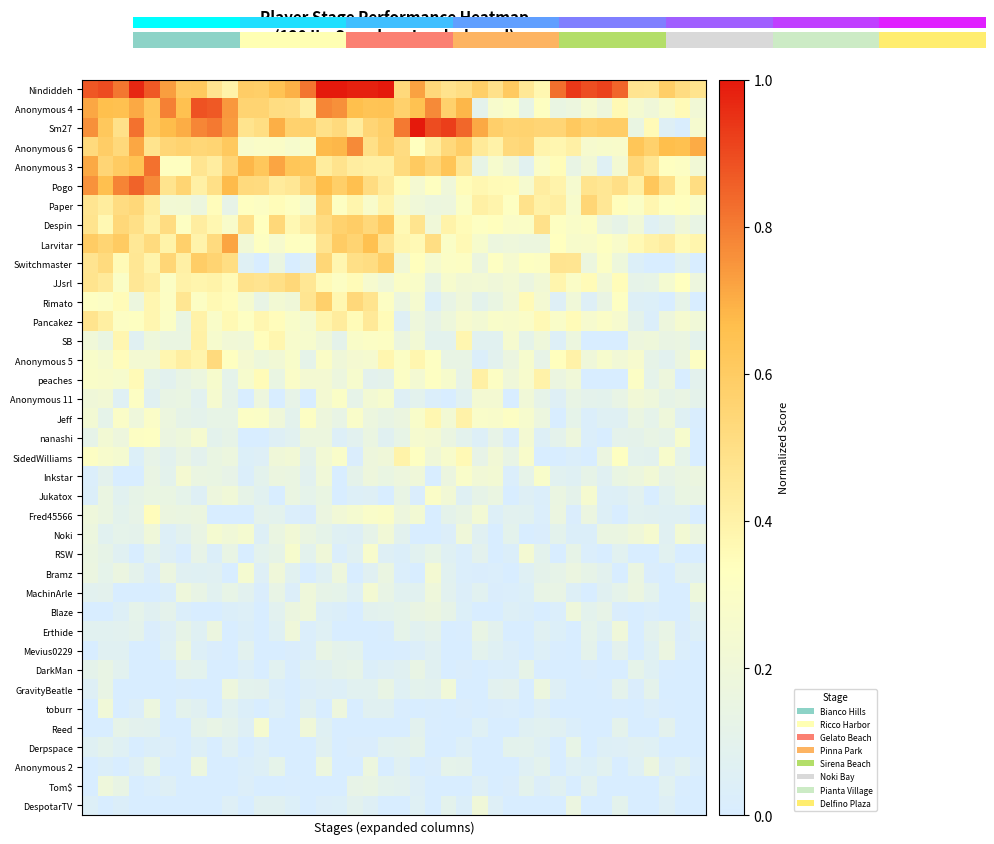

Which series has the largest total across all categories?

Nindiddeh